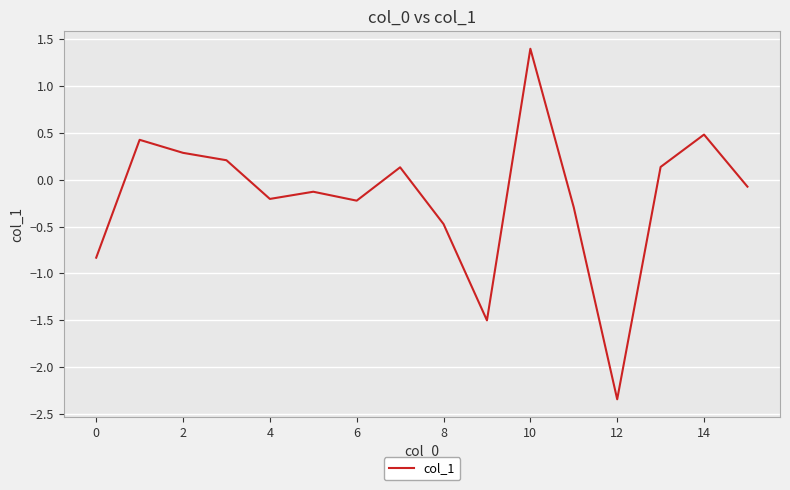

What is the difference between the maximum and minimum values?

3.7